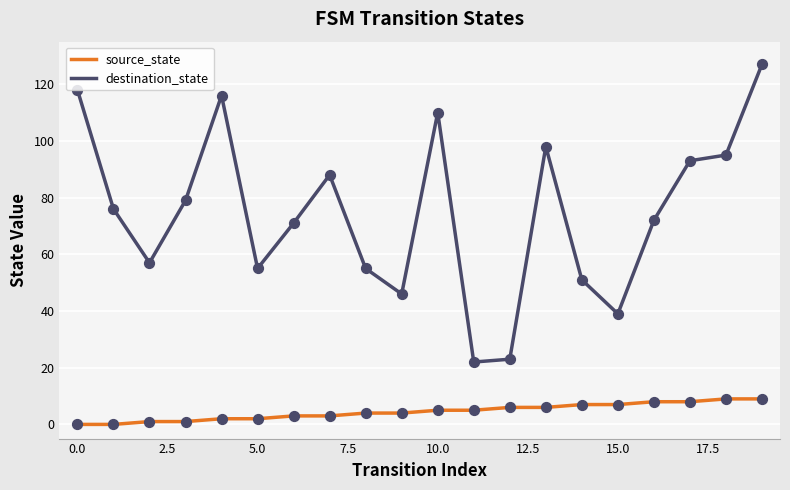

True or false: source_state and destination_state cross at least once.

False